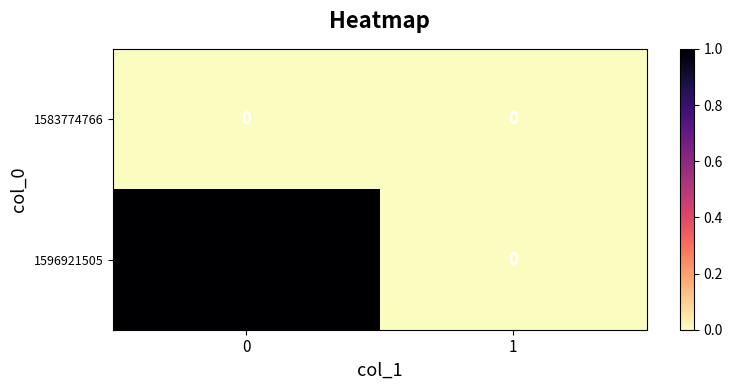

What is the maximum value shown in the chart?

1